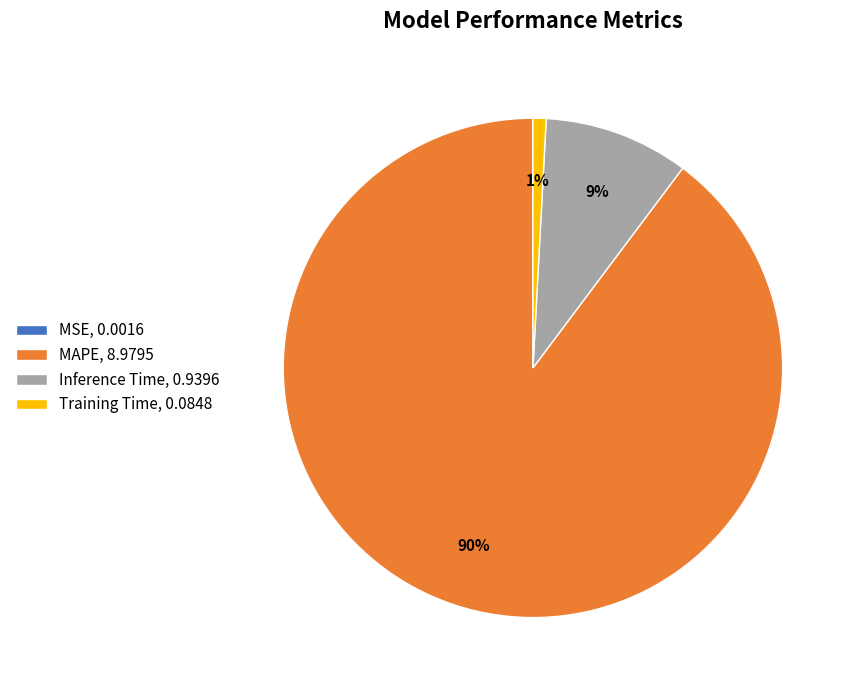

What is the majority slice?

MAPE